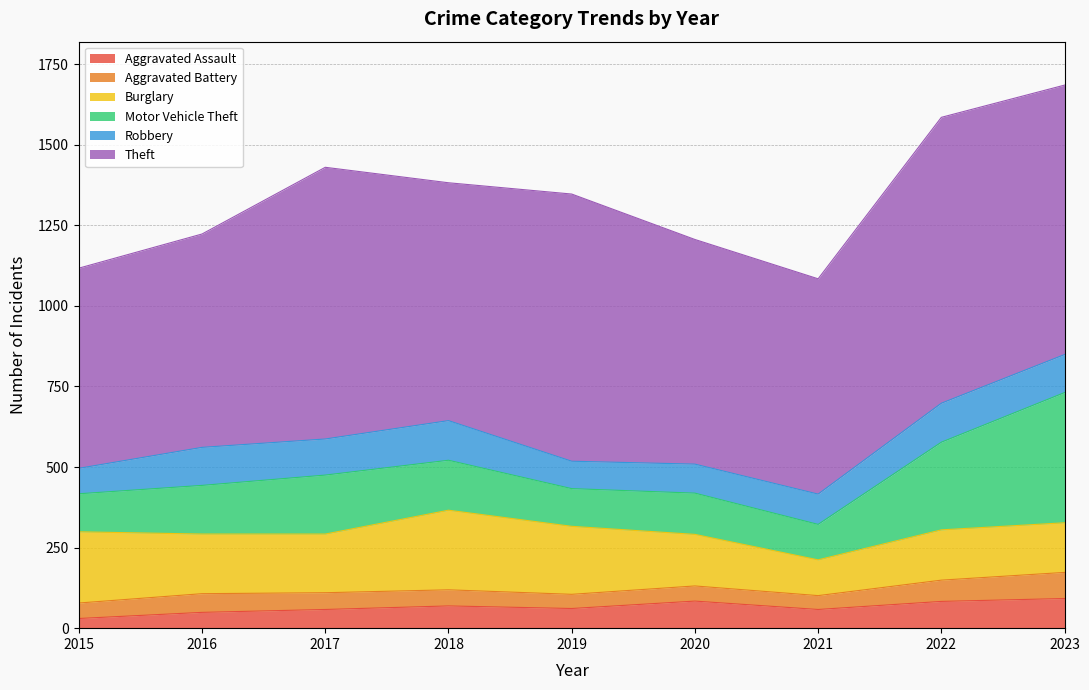

The value of Aggravated Assault at 2022 is 83. True or false?

True